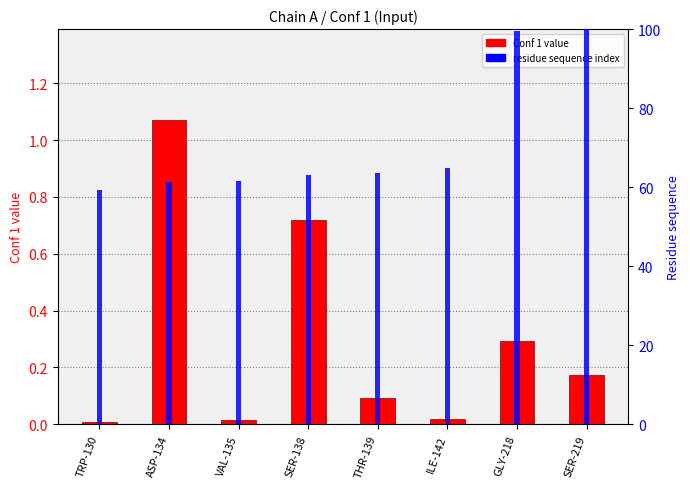

The Conf 1 value series shows 0.7 at SER-138. True or false?

True